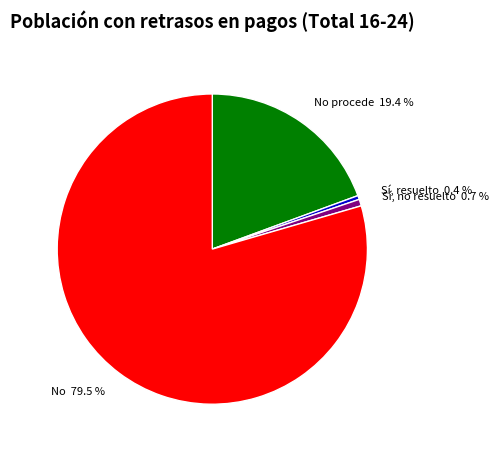

What is the ratio of the value at No procede 19.4 % to the value at Sí, no resuelto 0.7 %?

28.0